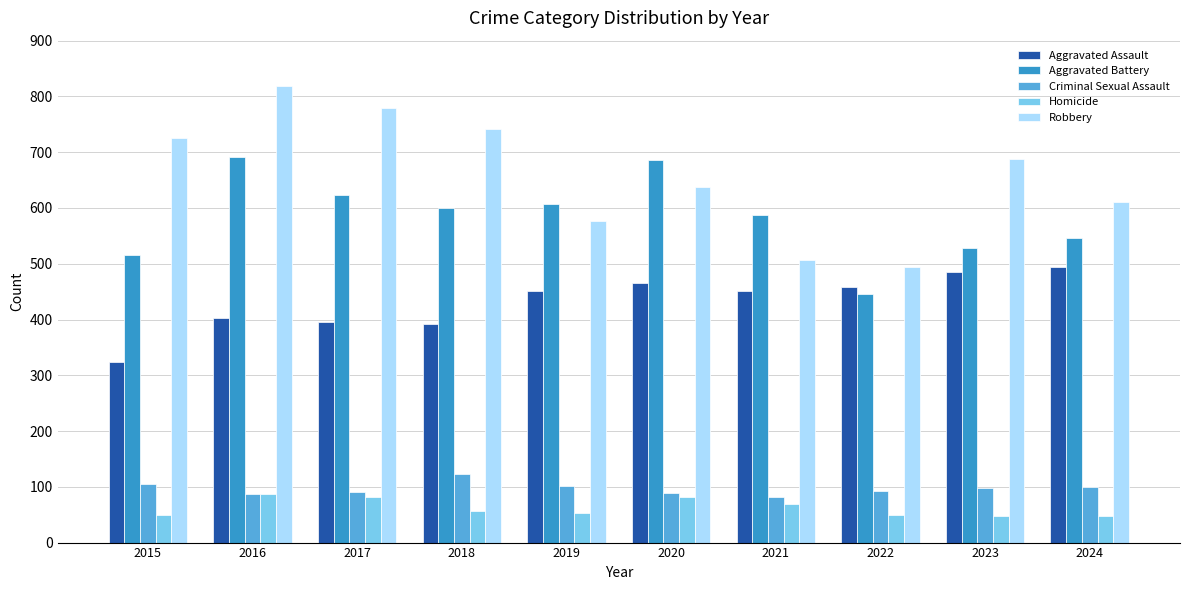

What is the sum of all Aggravated Battery values?

5831